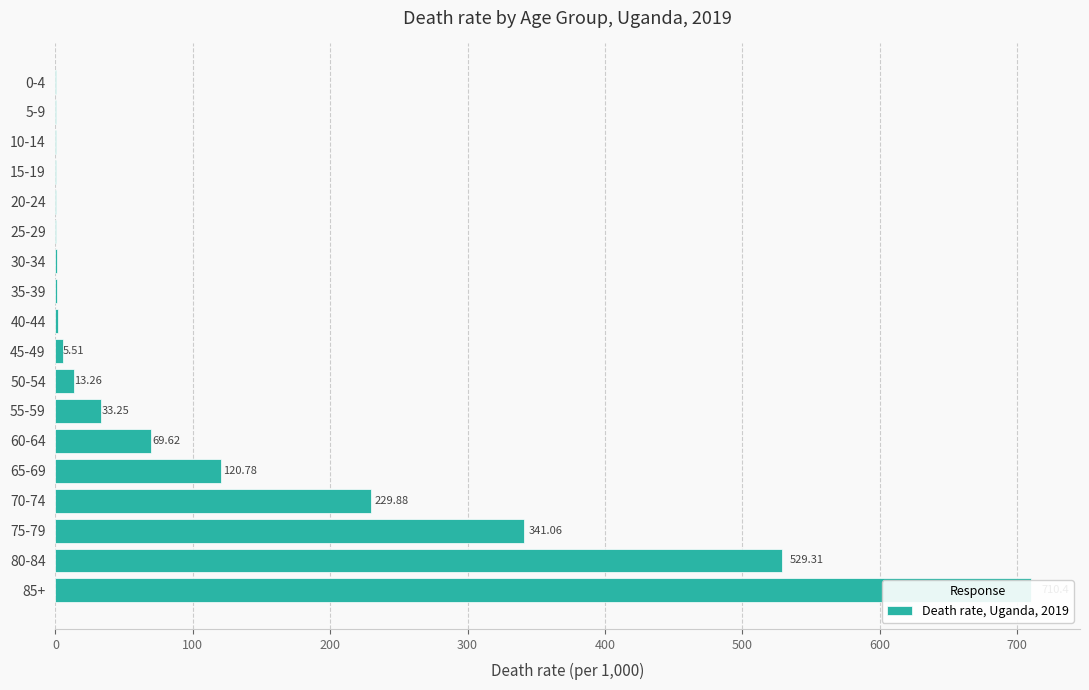

What is the change in value from 0-4 to 60-64?

+69.2